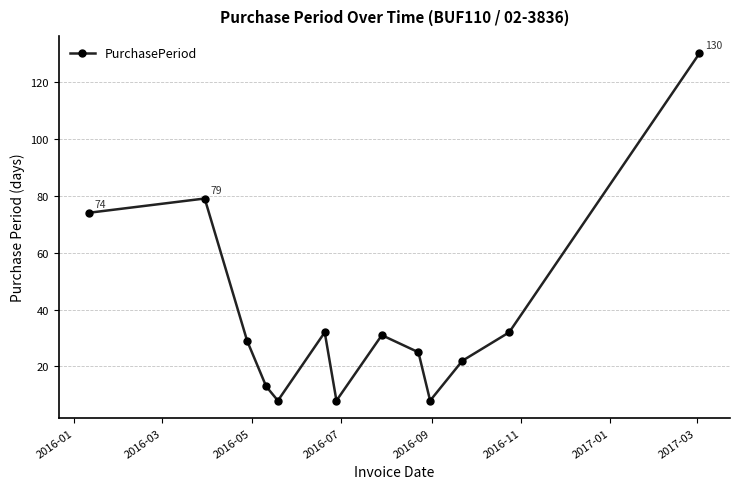

What is the average value?

38